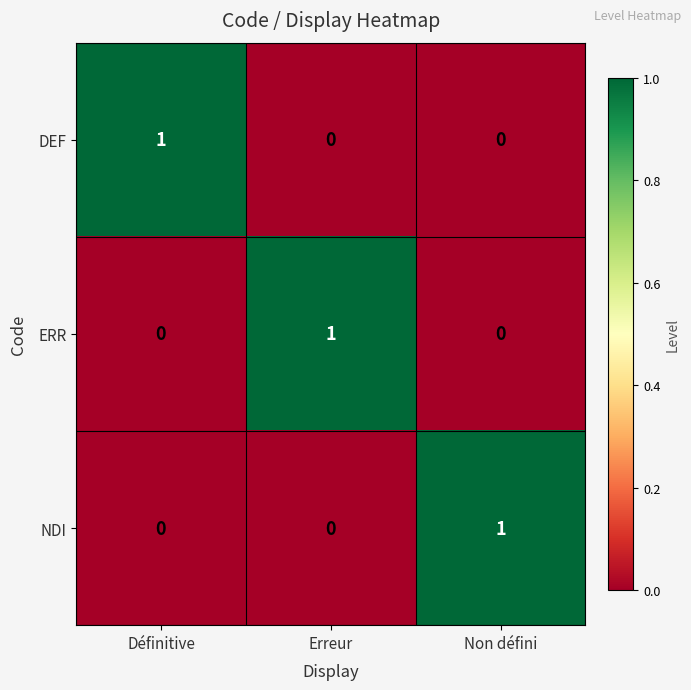

Is it true that ERR equals 1 at Erreur?

True